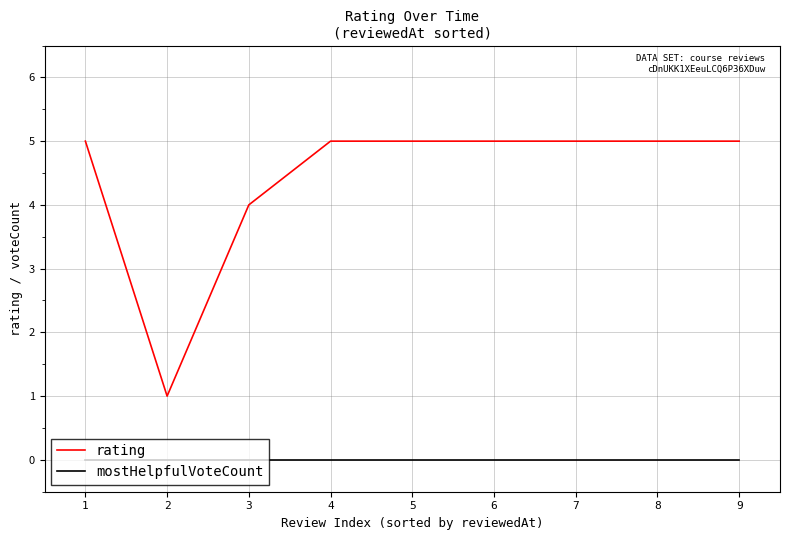

What is the maximum value for rating?

5